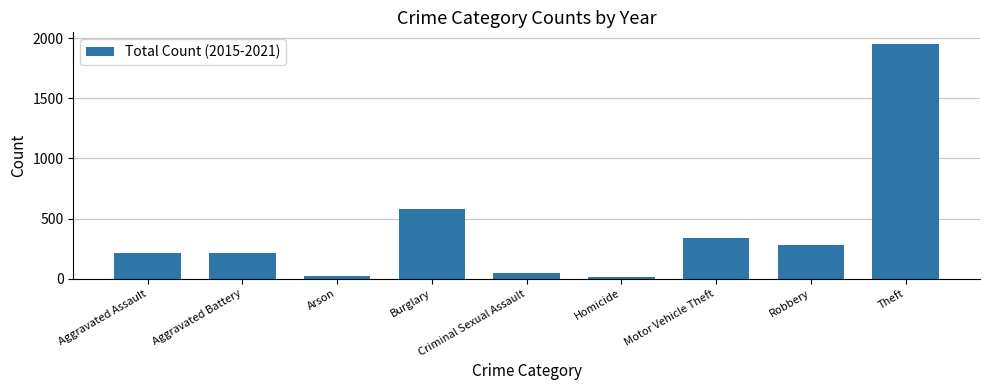

How many values are below 214?

4